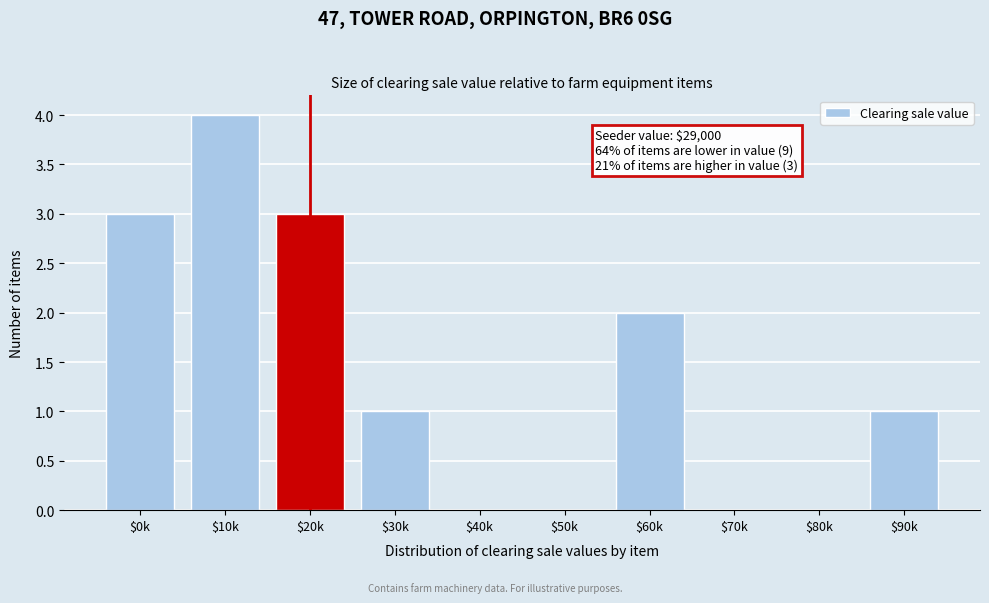

Read the value at $20k.

3